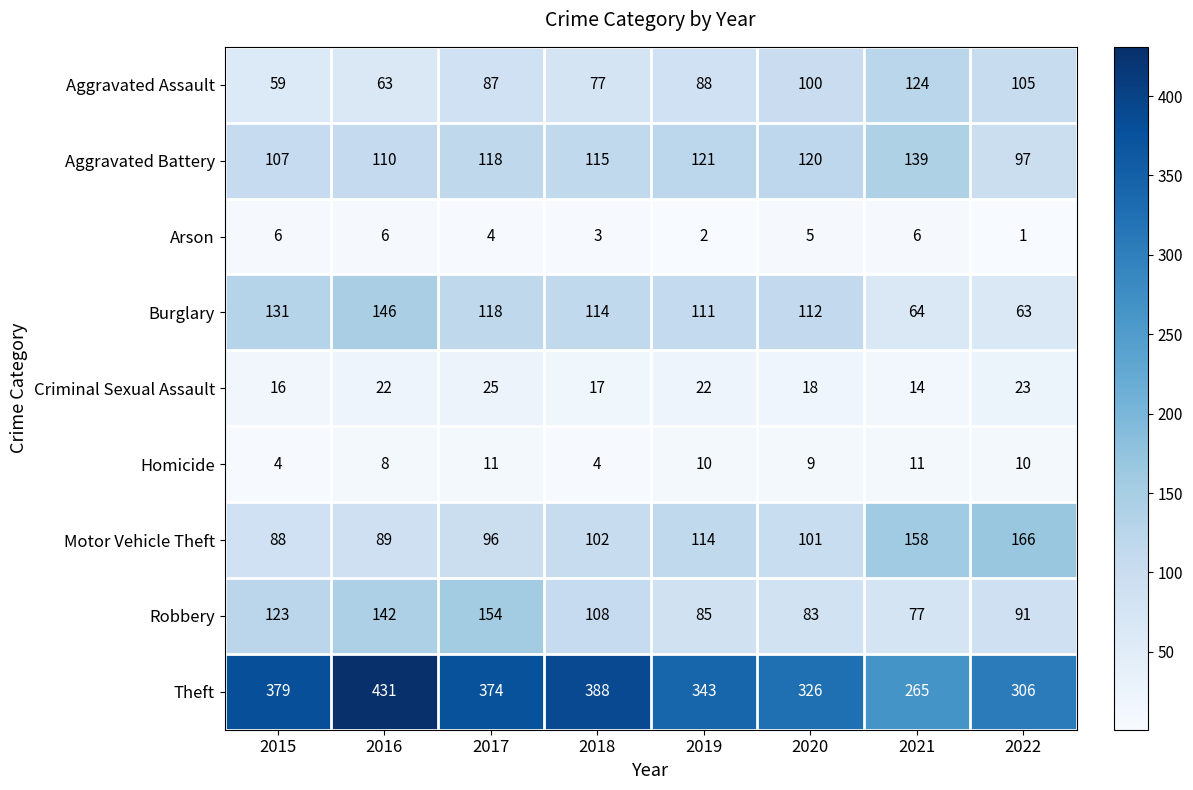

Which label corresponds to the smallest value in the chart?

2022